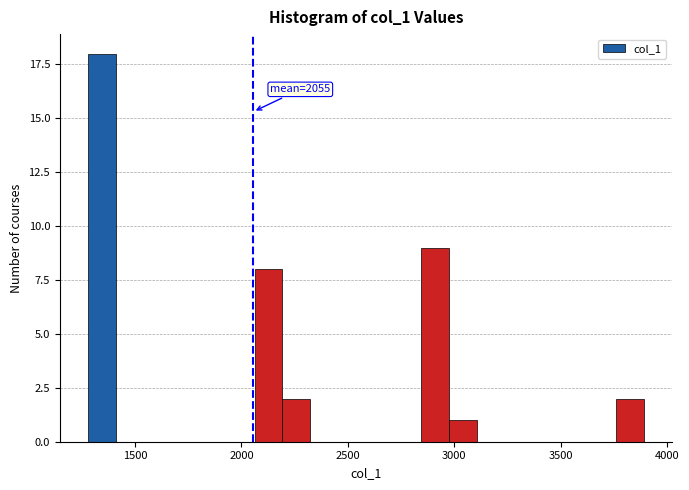

Read against the x-axis, roughly where is the centre of the tallest bar?

1350